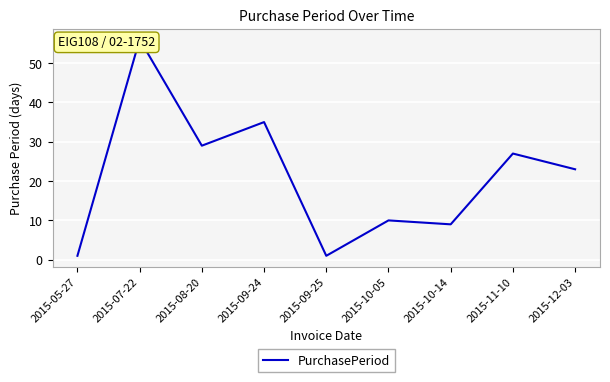

Which category has the highest value across all series?

2015-07-22